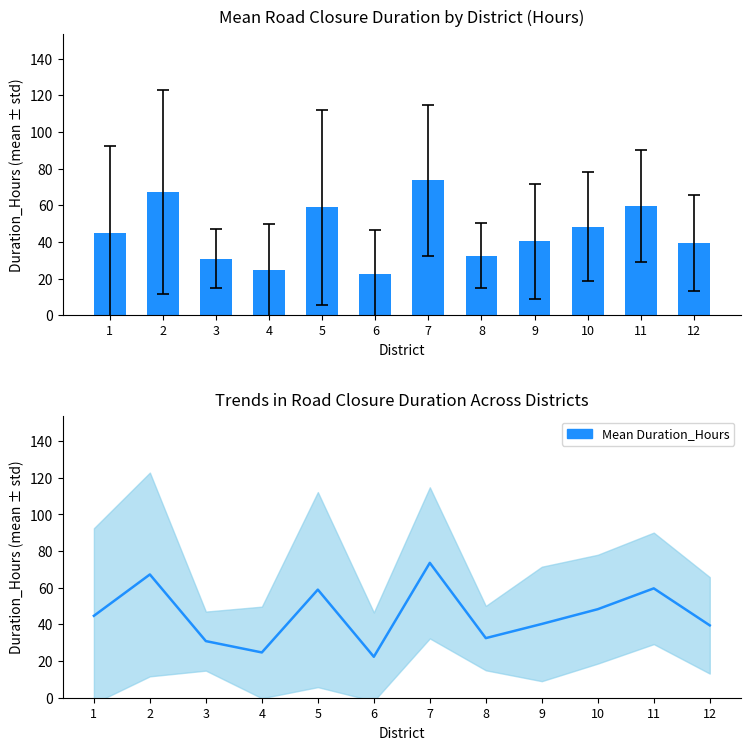

Is it true that the value at 6 is 12.6?

False